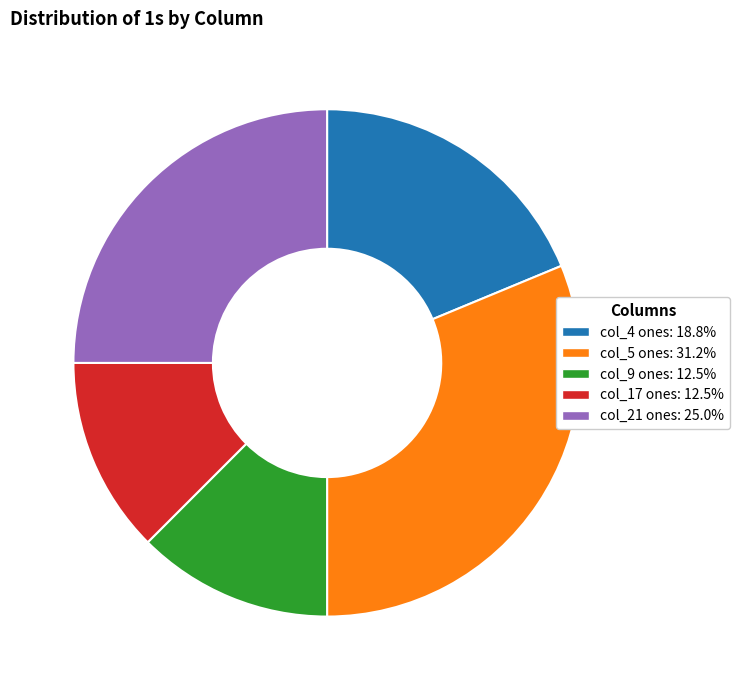

How many segments does this pie chart have?

5